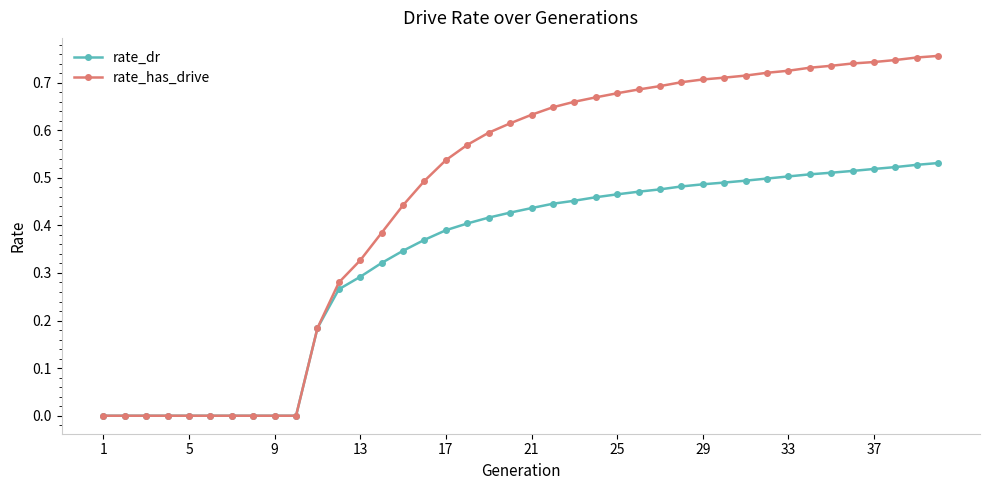

List the series in order of their overall mean, lowest first.

rate_dr, rate_has_drive